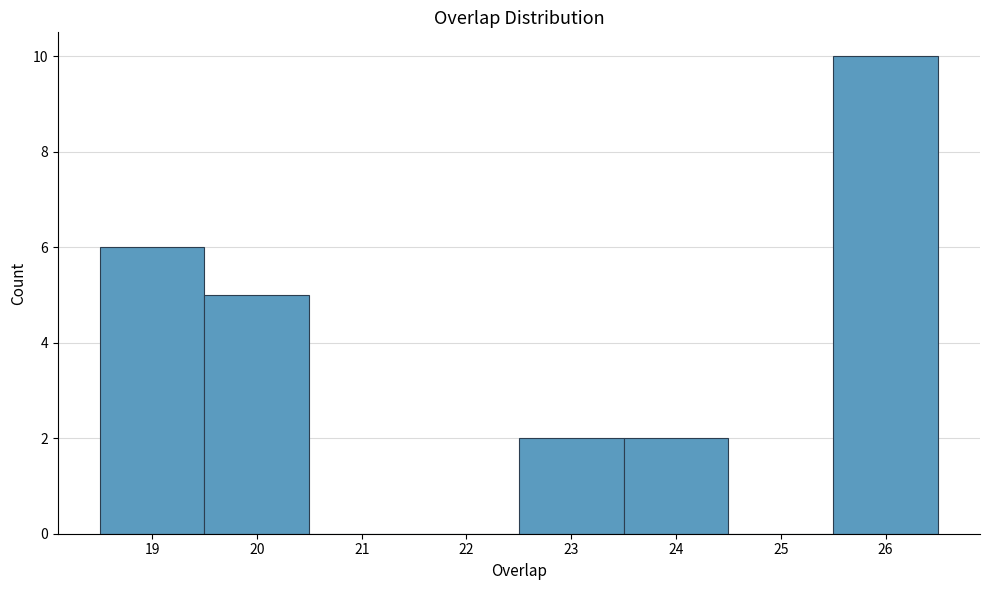

Reading left to right, list every bar in this chart as the range it spans on the x-axis followed by its height. The values are not printed on the chart, so give them approximately, as read against the axis.

18.5 to 19.5: 6
19.5 to 20.5: 5
20.5 to 21.5: 0
21.5 to 22.5: 0
22.5 to 23.5: 2
23.5 to 24.5: 2
24.5 to 25.5: 0
25.5 to 26.5: 10